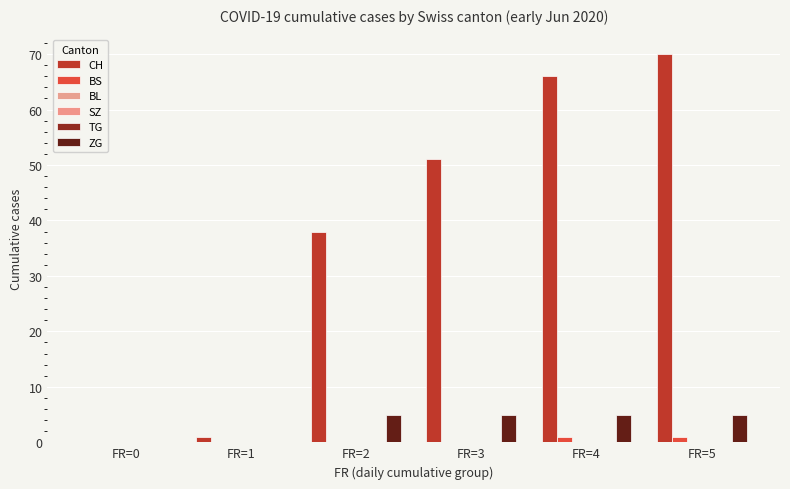

How many data points does each series have?

6